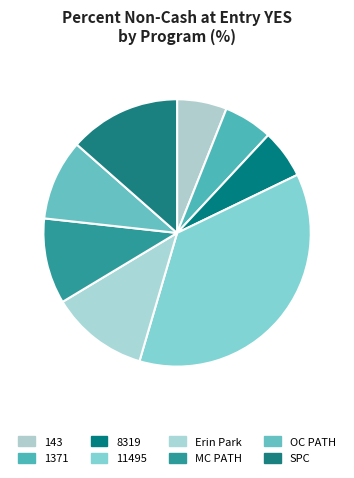

To the nearest percent, what portion does 8319 represent?

6%